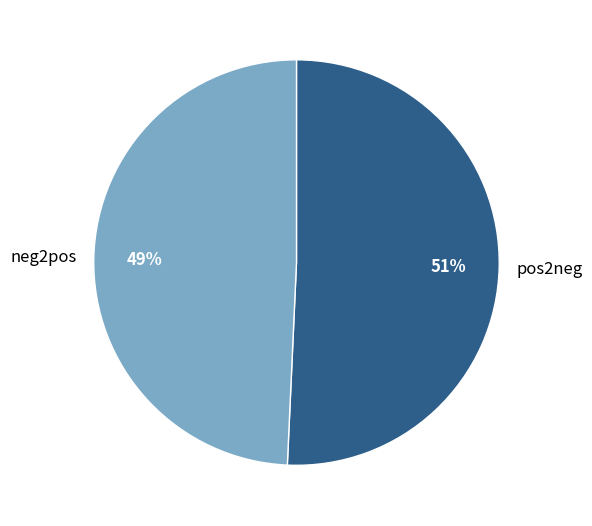

To the nearest percent, what is the average slice percentage?

50%